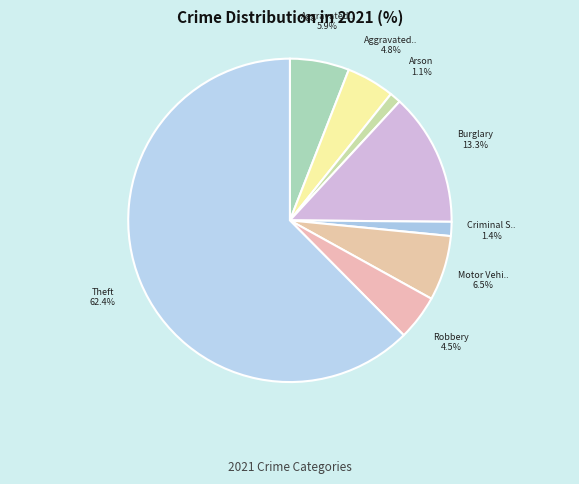

To the nearest percent, what is the average slice percentage?

12%